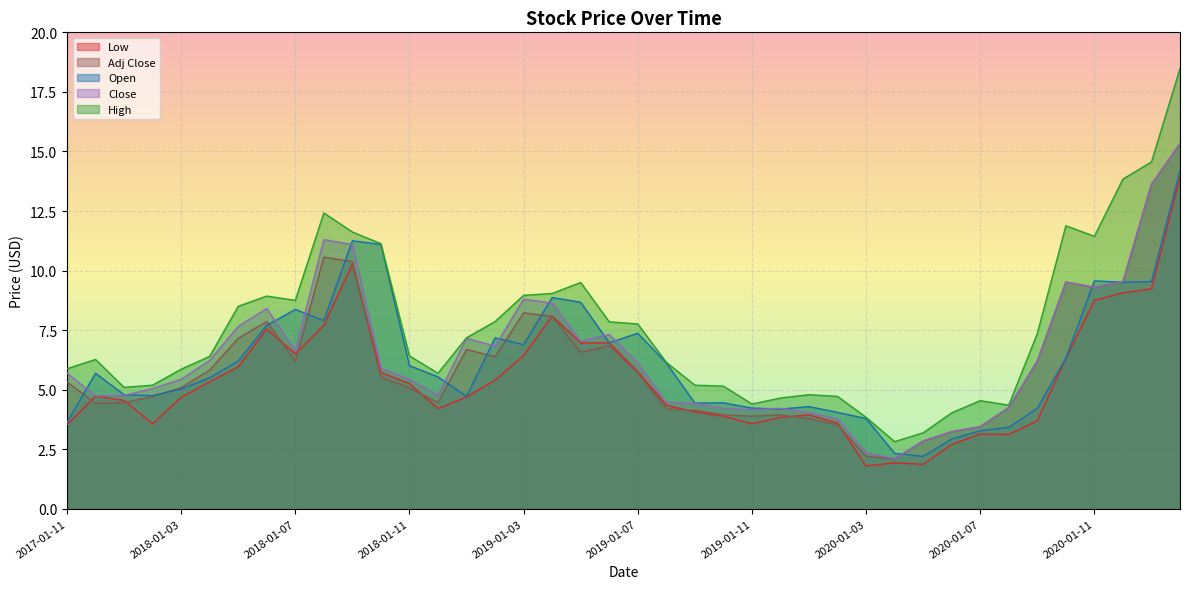

List the labels in order of Close value, smallest first.

2020-01-04, 2020-01-03, 2020-01-05, 2020-01-06, 2020-01-07, 2020-01-02, 2020-01-01, 2019-01-11, 2019-01-10, 2019-01-12, 2020-01-08, 2019-01-09, 2019-01-08, 2017-01-12, 2018-01-01, 2018-01-12, 2018-01-02, 2018-01-11, 2018-01-03, 2017-01-11, 2018-01-10, 2019-01-07, 2020-01-09, 2018-01-04, 2018-01-07, 2019-01-02, 2019-01-05, 2019-01-01, 2019-01-06, 2018-01-05, 2018-01-06, 2019-01-04, 2019-01-03, 2020-01-11, 2020-01-10, 2020-01-12, 2018-01-09, 2018-01-08, 2021-01-01, 2021-01-02